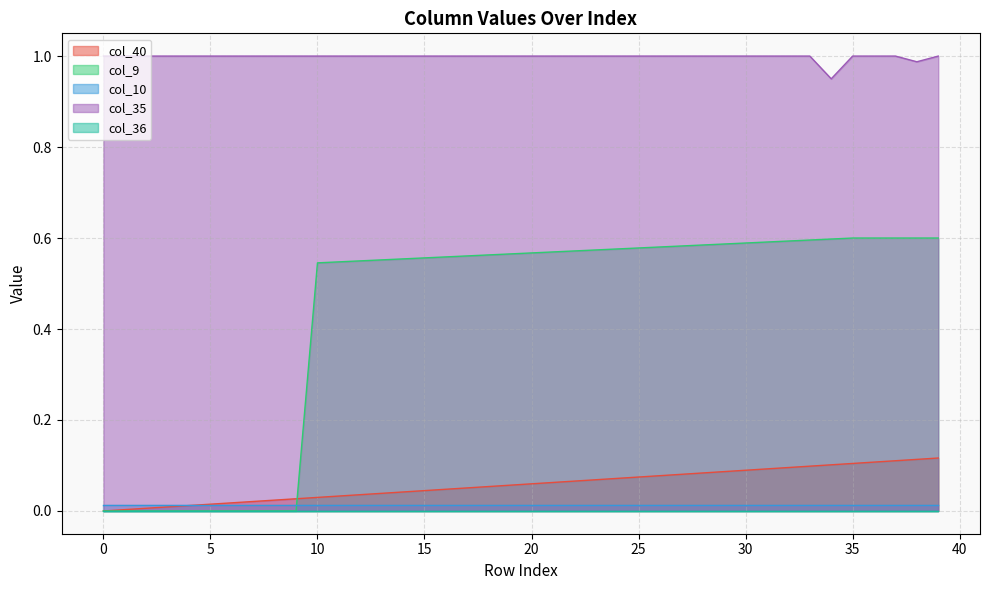

True or false: col_35 has a value of 1.5 at 5.

False